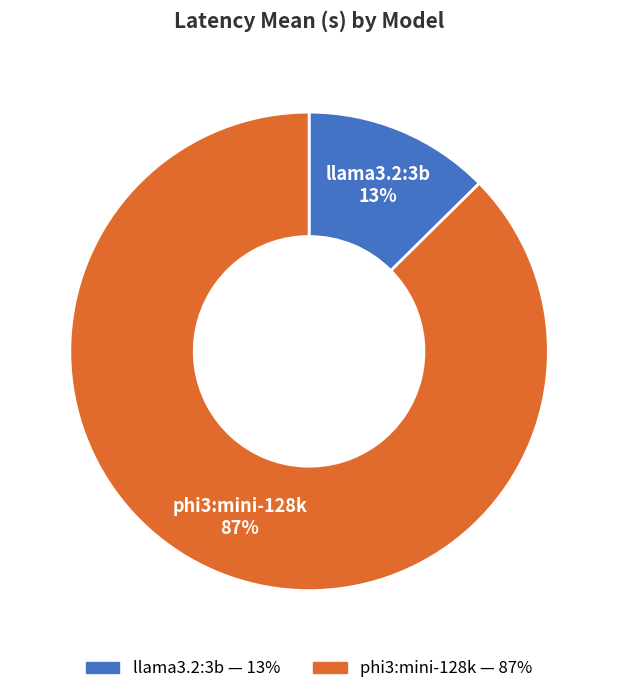

Is it true that phi3:mini-128k is 87% of the pie?

True